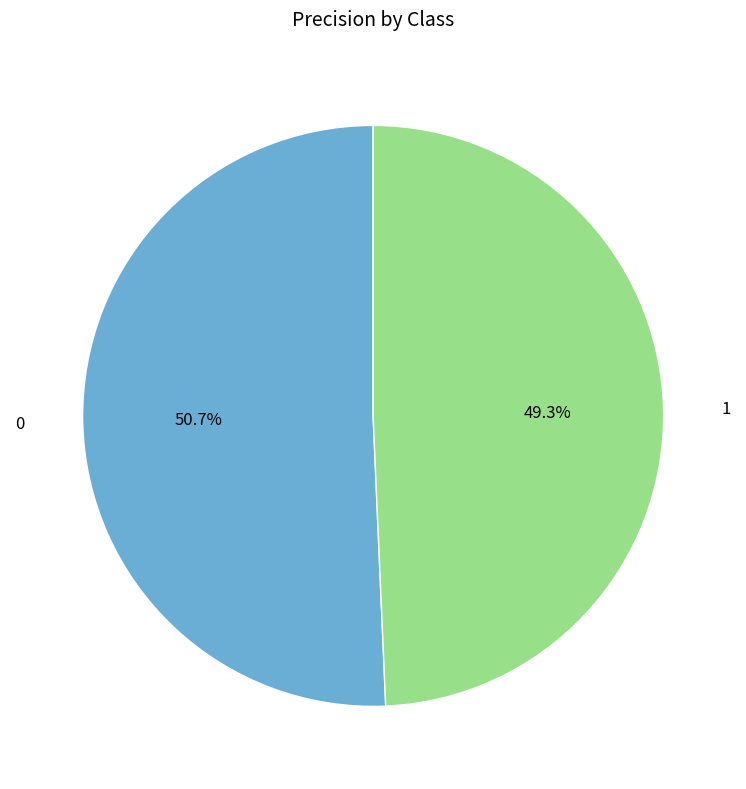

Count the number of slices in the pie.

2